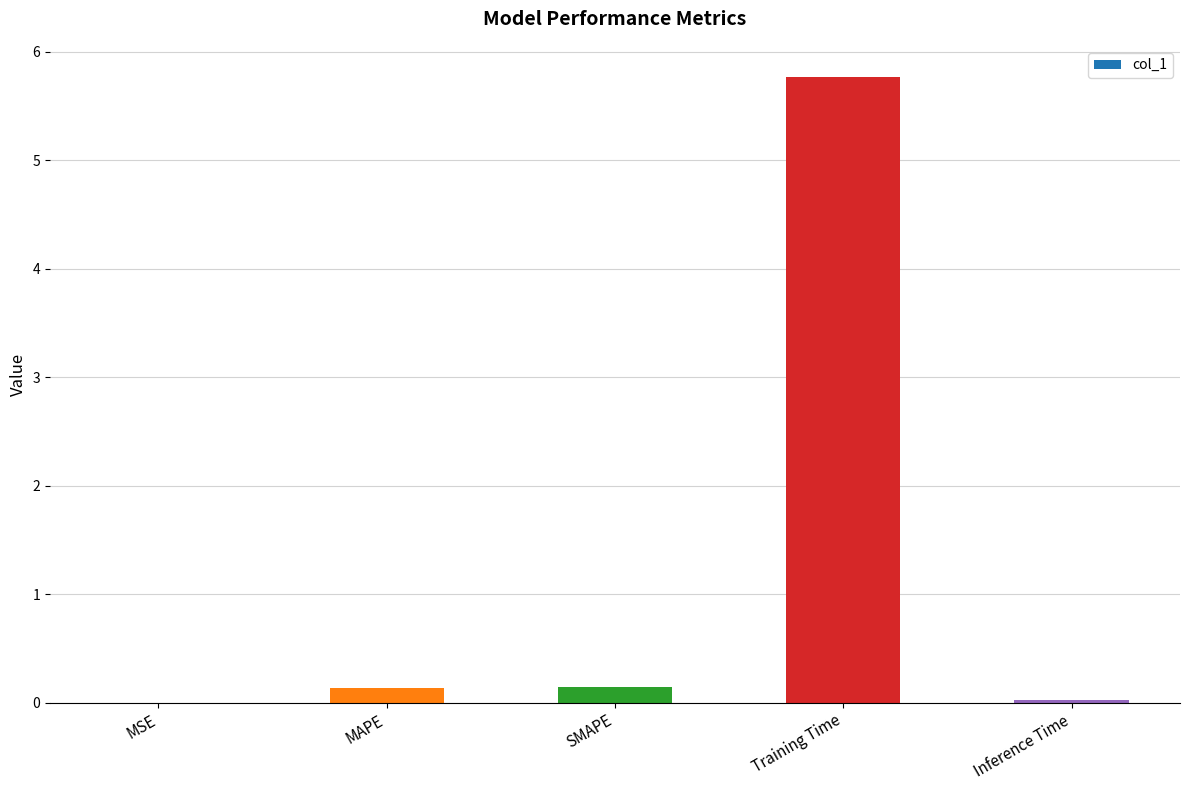

Is it true that the value at Training Time is 5.8?

True